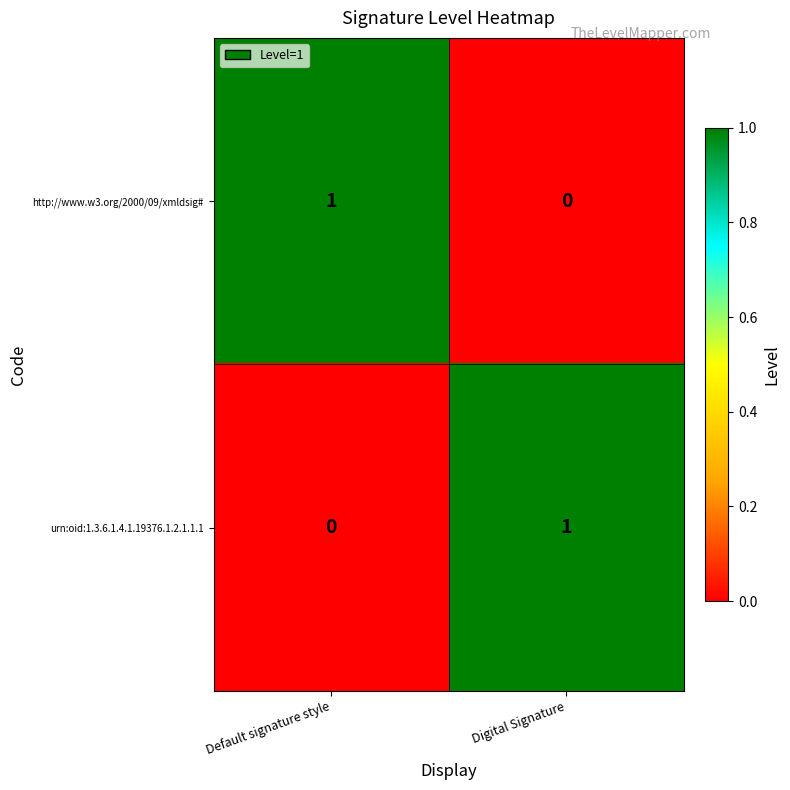

Where is urn:oid:1.3.6.1.4.1.19376.1.2.1.1.1 nearest to the value 0?

Default signature style